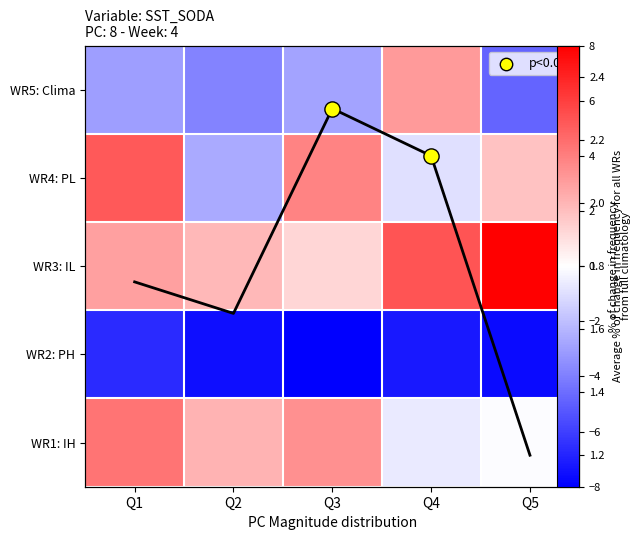

At which label does i2 first exceed 1?

Q1